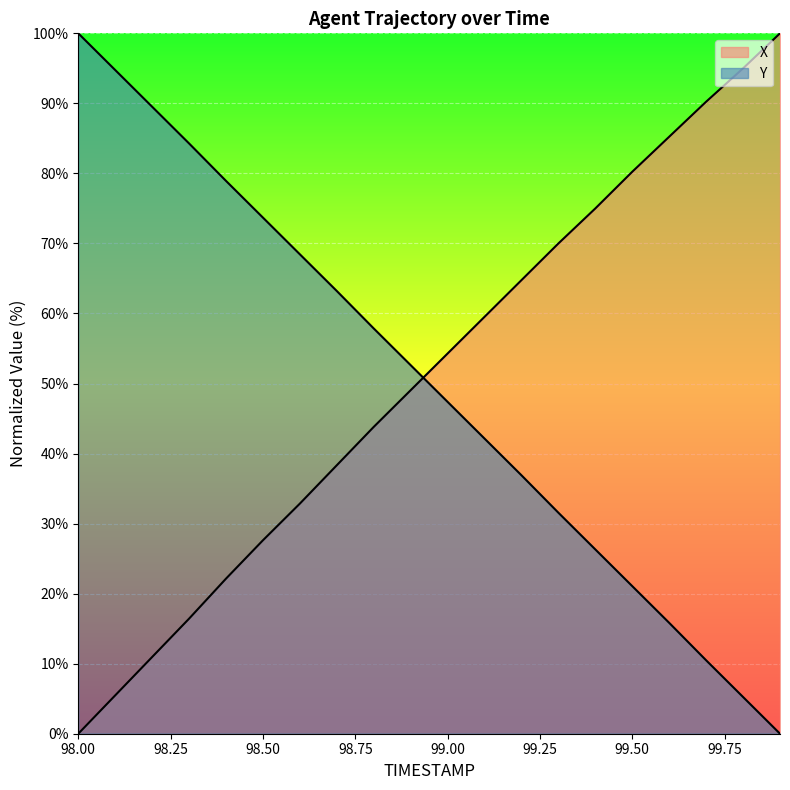

What is the total value across all series at 99.3?

101.6